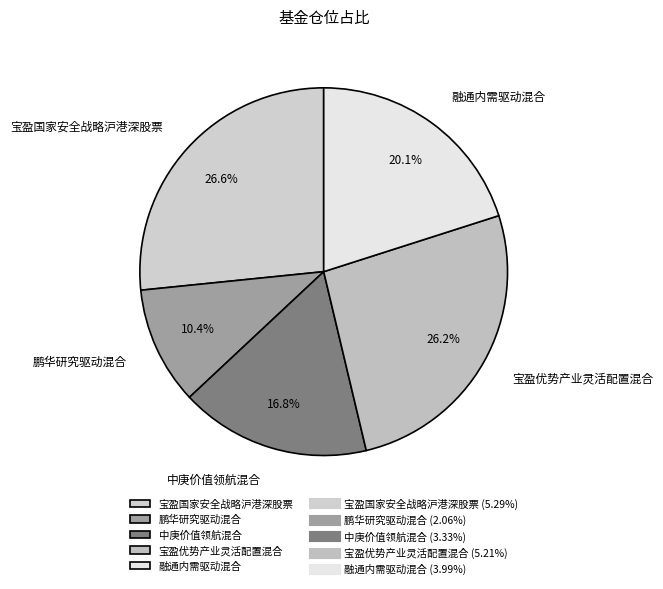

Count the number of slices in the pie.

5